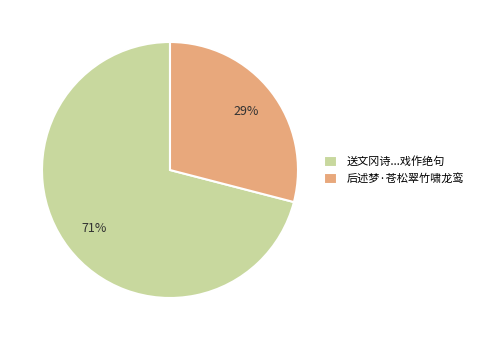

To the nearest percent, what percentage of the pie is 后述梦·苍松翠竹啸龙鸾?

29%